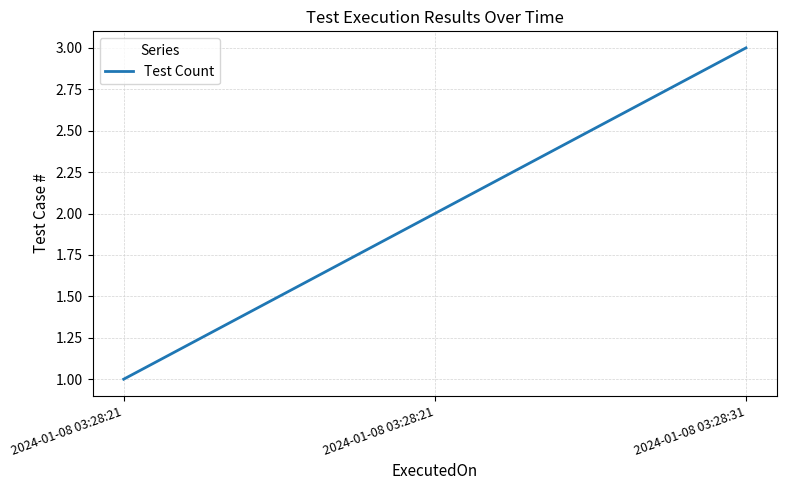

What is the average value?

2